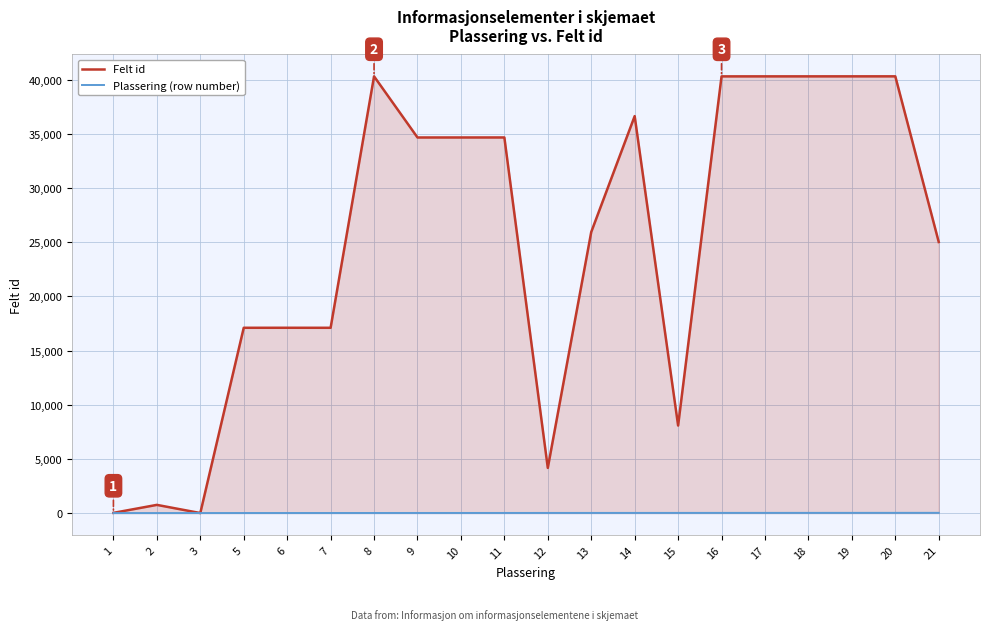

Reading left to right, extract all data points from this chart.

Felt id: 18	756	1	17103	17104	17102	40314	34669	34670	34671	4168	25943	36640	8079	40309	40310	40311	40312	40313	25021
Plassering (row number): 1	2	3	5	6	7	8	9	10	11	12	13	14	15	16	17	18	19	20	21